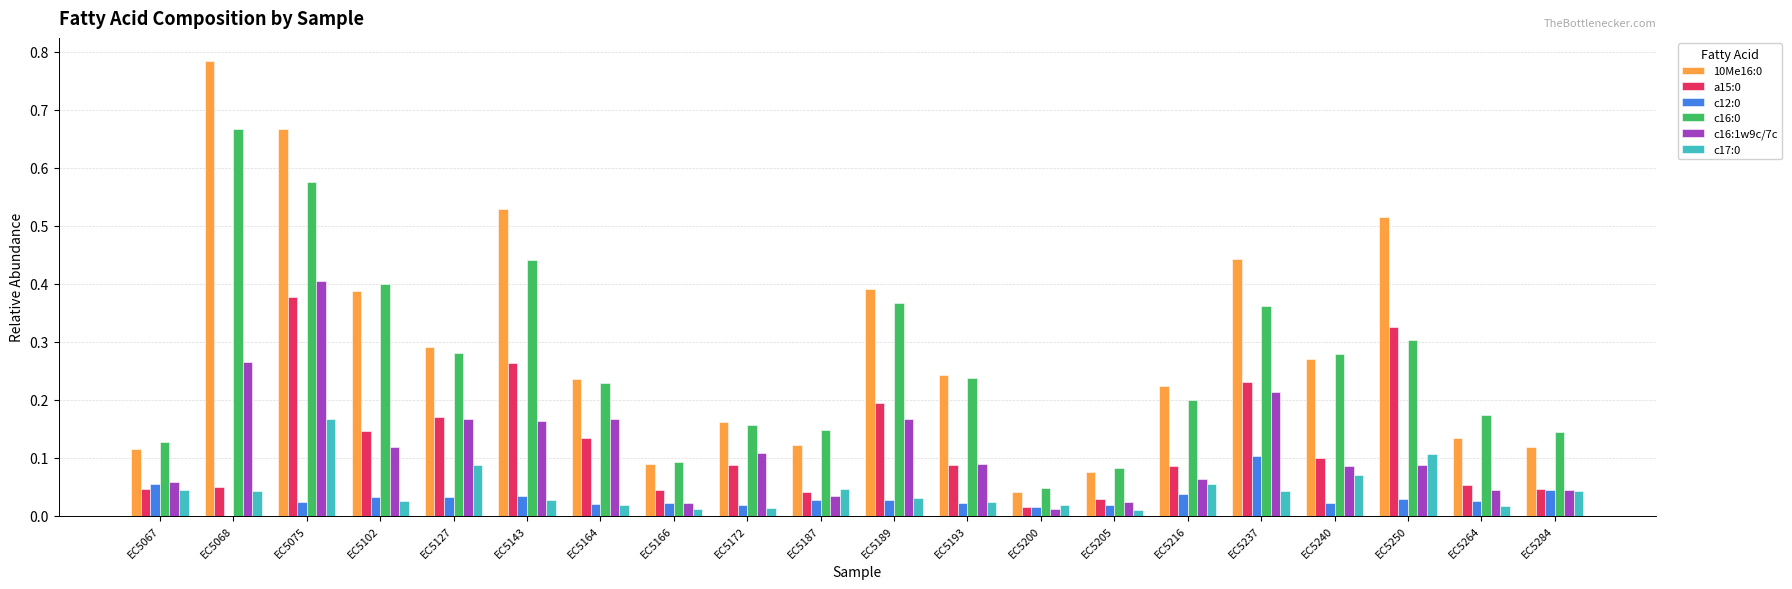

Count the number of categories in the chart.

20